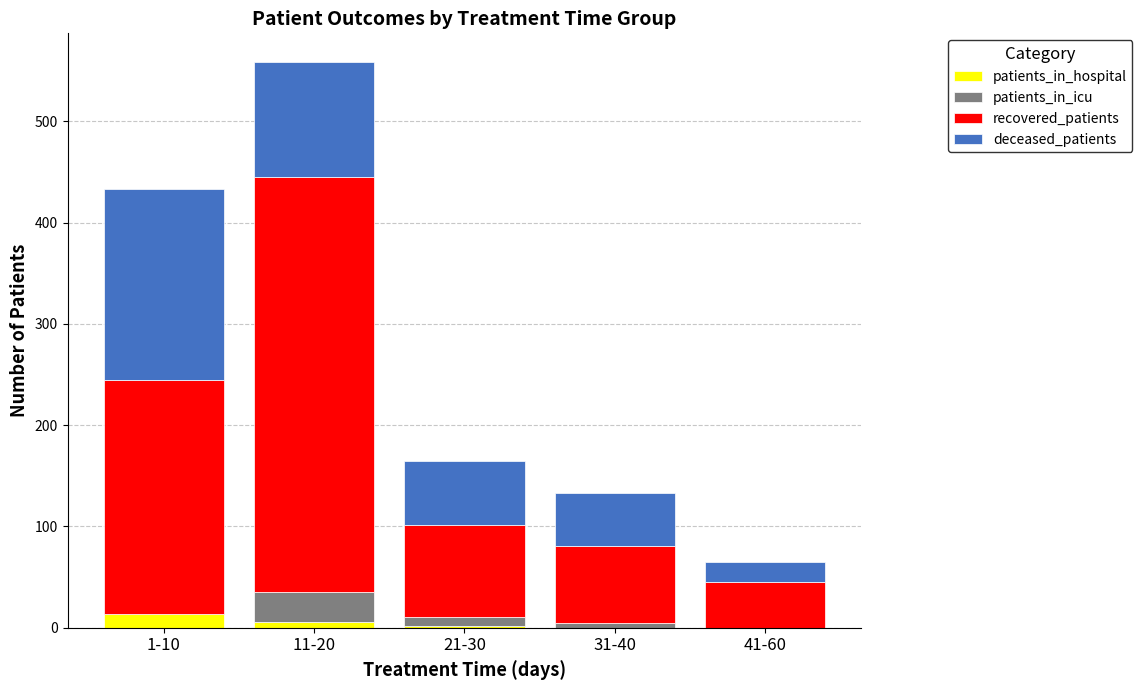

What is the sum of all patients_in_hospital values?

22